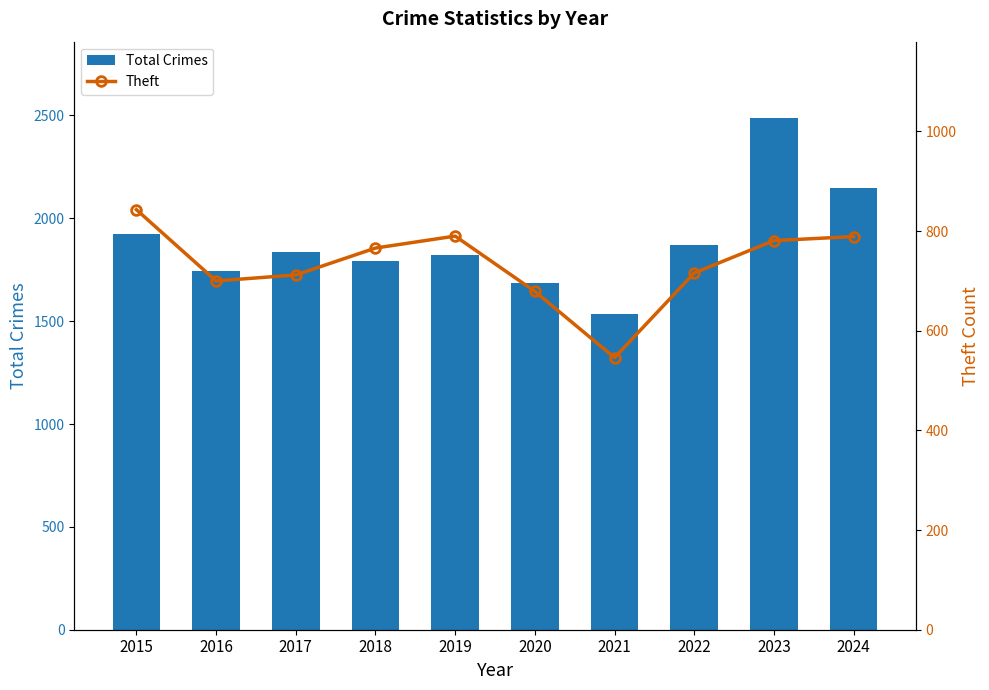

At which label does Theft first exceed 766?

2015